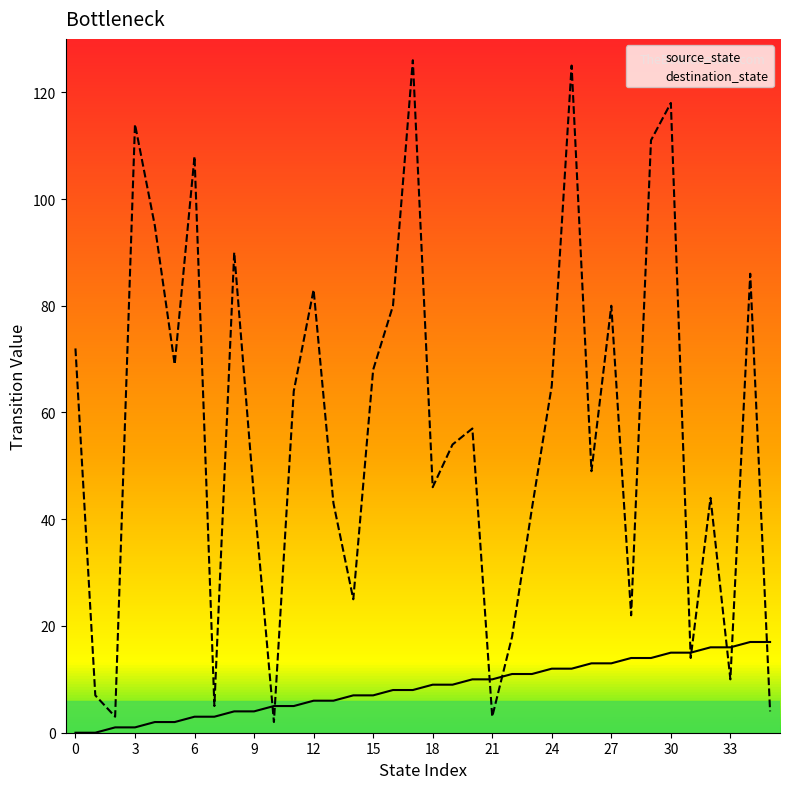

Reading right to left, transcribe all the data shown in this chart.

source_state: 17	17	16	16	15	15	14	14	13	13	12	12	11	11	10	10	9	9	8	8	7	7	6	6	5	5	4	4	3	3	2	2	1	1	0	0
destination_state: 4	86	10	44	14	118	111	22	80	49	125	65	42	18	3	57	54	46	126	80	68	25	43	83	64	2	44	90	5	108	69	95	114	3	7	72